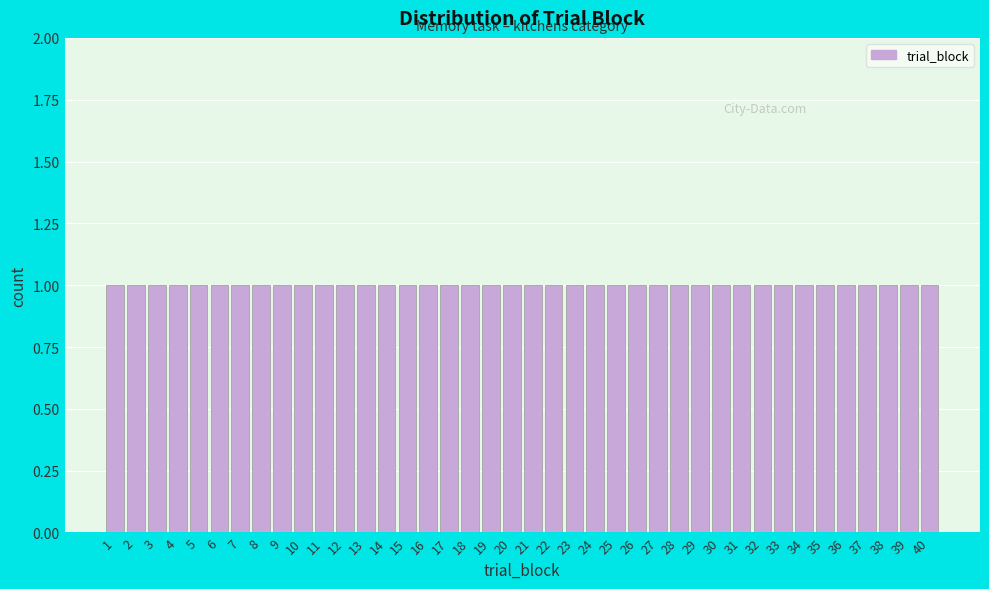

Reading left to right, transcribe this chart: for each bar, give the range it covers on the x-axis and its height. The values are not printed on the chart, so give them approximately, as read against the axis.

0.5 to 1.5: 1
1.5 to 2.5: 1
2.5 to 3.5: 1
3.5 to 4.5: 1
4.5 to 5.5: 1
5.5 to 6.5: 1
6.5 to 7.5: 1
7.5 to 8.5: 1
8.5 to 9.5: 1
9.5 to 10.5: 1
10.5 to 11.5: 1
11.5 to 12.5: 1
12.5 to 13.5: 1
13.5 to 14.5: 1
14.5 to 15.5: 1
15.5 to 16.5: 1
16.5 to 17.5: 1
17.5 to 18.5: 1
18.5 to 19.5: 1
19.5 to 20.5: 1
20.5 to 21.5: 1
21.5 to 22.5: 1
22.5 to 23.5: 1
23.5 to 24.5: 1
24.5 to 25.5: 1
25.5 to 26.5: 1
26.5 to 27.5: 1
27.5 to 28.5: 1
28.5 to 29.5: 1
29.5 to 30.5: 1
30.5 to 31.5: 1
31.5 to 32.5: 1
32.5 to 33.5: 1
33.5 to 34.5: 1
34.5 to 35.5: 1
35.5 to 36.5: 1
36.5 to 37.5: 1
37.5 to 38.5: 1
38.5 to 39.5: 1
39.5 to 40.5: 1